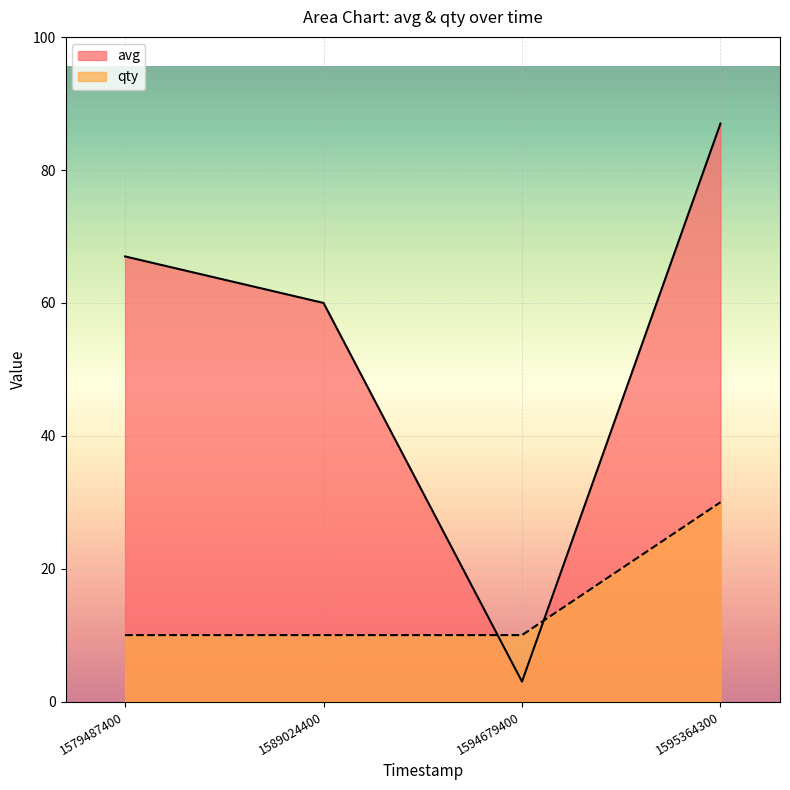

True or false: avg and qty cross at least once.

True